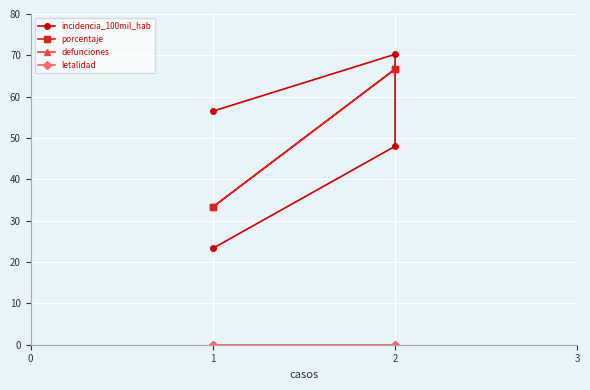

Rank the series by their maximum value, from lowest to highest.

defunciones, letalidad, porcentaje, incidencia_100mil_hab